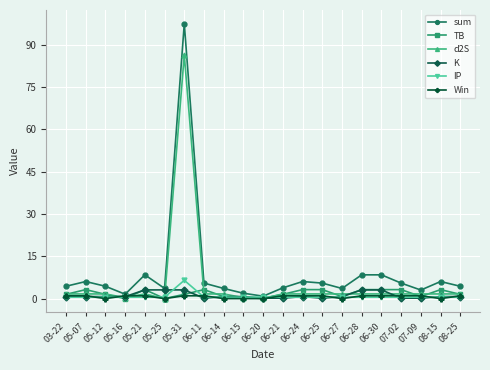

What is the value of the TB point at the 1st from the left?

1.5